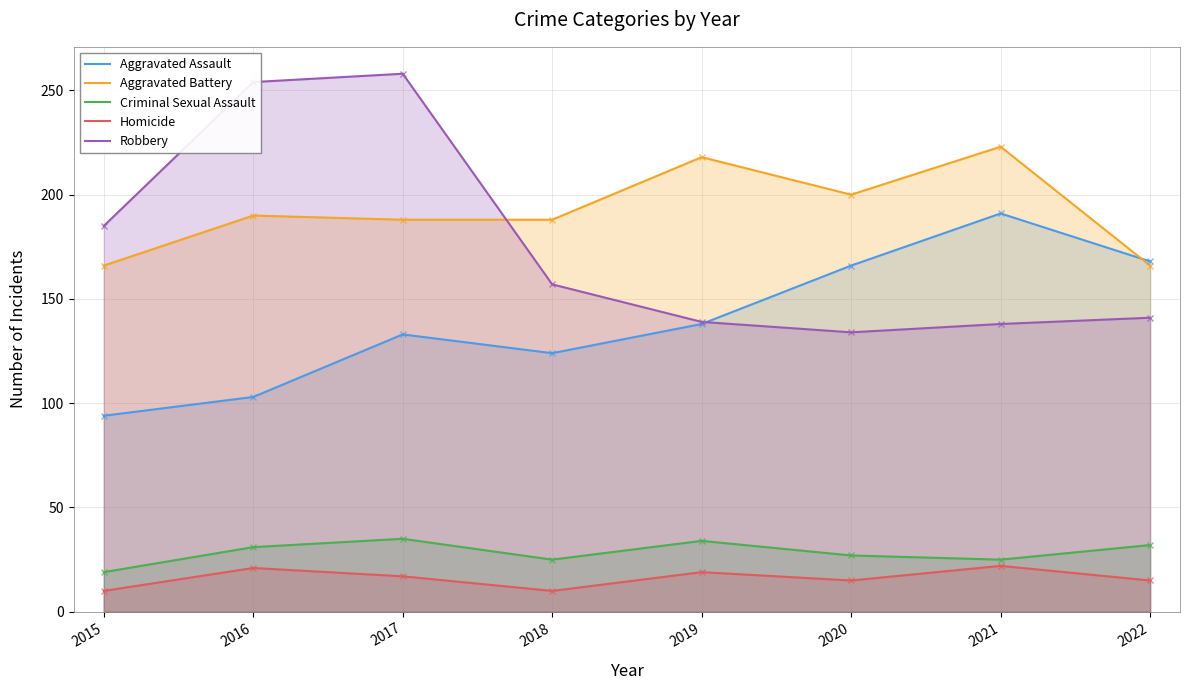

Where do Aggravated Battery and Aggravated Assault first cross each other?

2021 and 2022